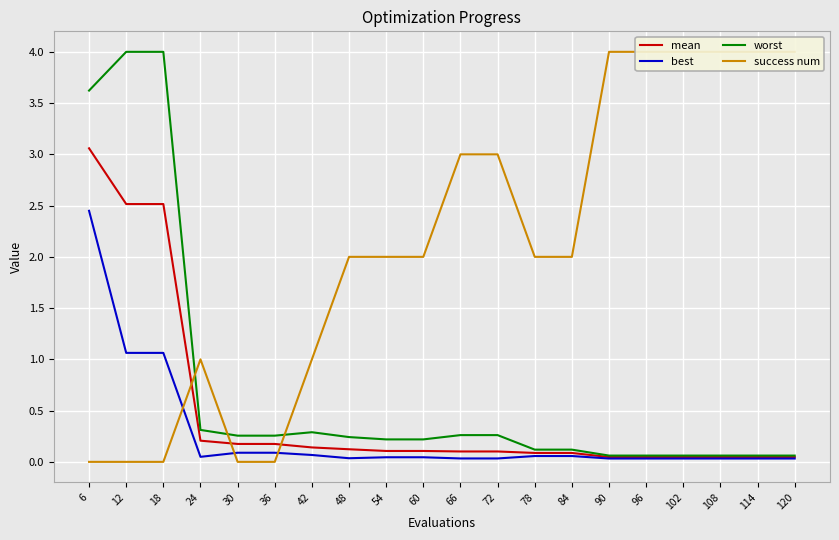

List the labels in order of best value, smallest first.

90, 96, 102, 108, 114, 120, 66, 72, 48, 54, 60, 24, 78, 84, 42, 30, 36, 12, 18, 6